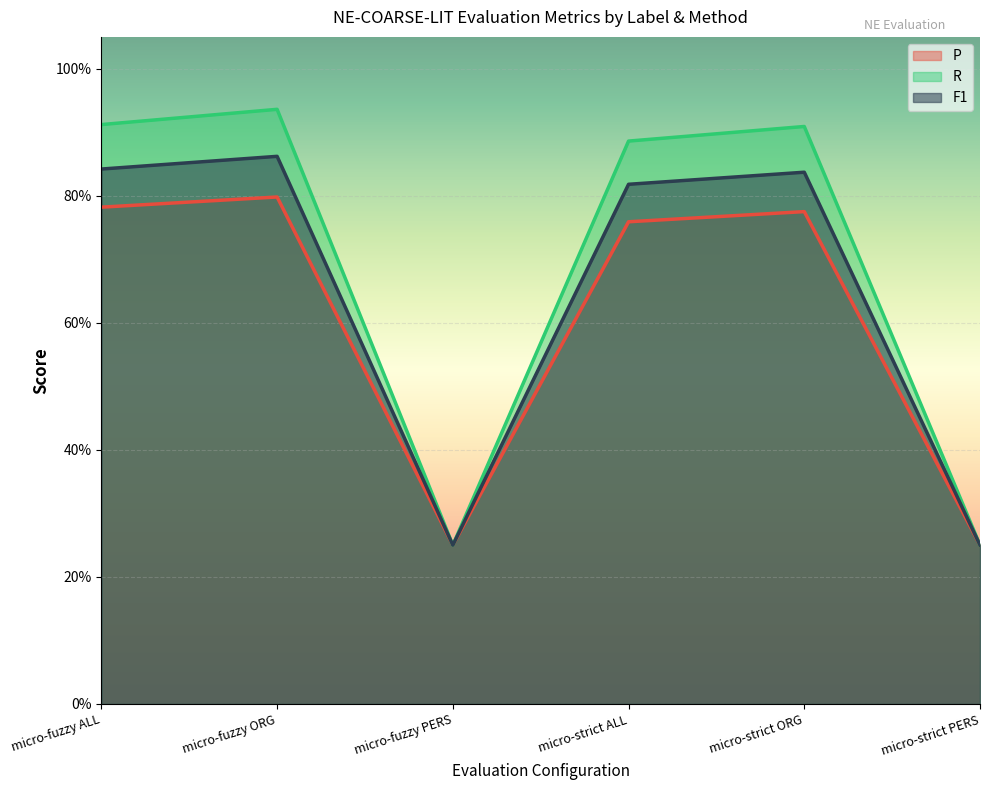

Rank the series by their average value, from highest to lowest.

R, F1, P